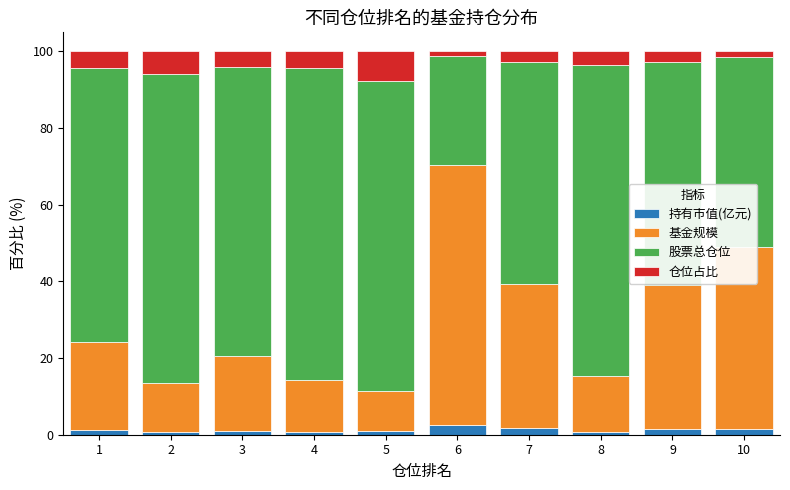

True or false: 持有市值(亿元) has a value of 0.6 at 8.

True